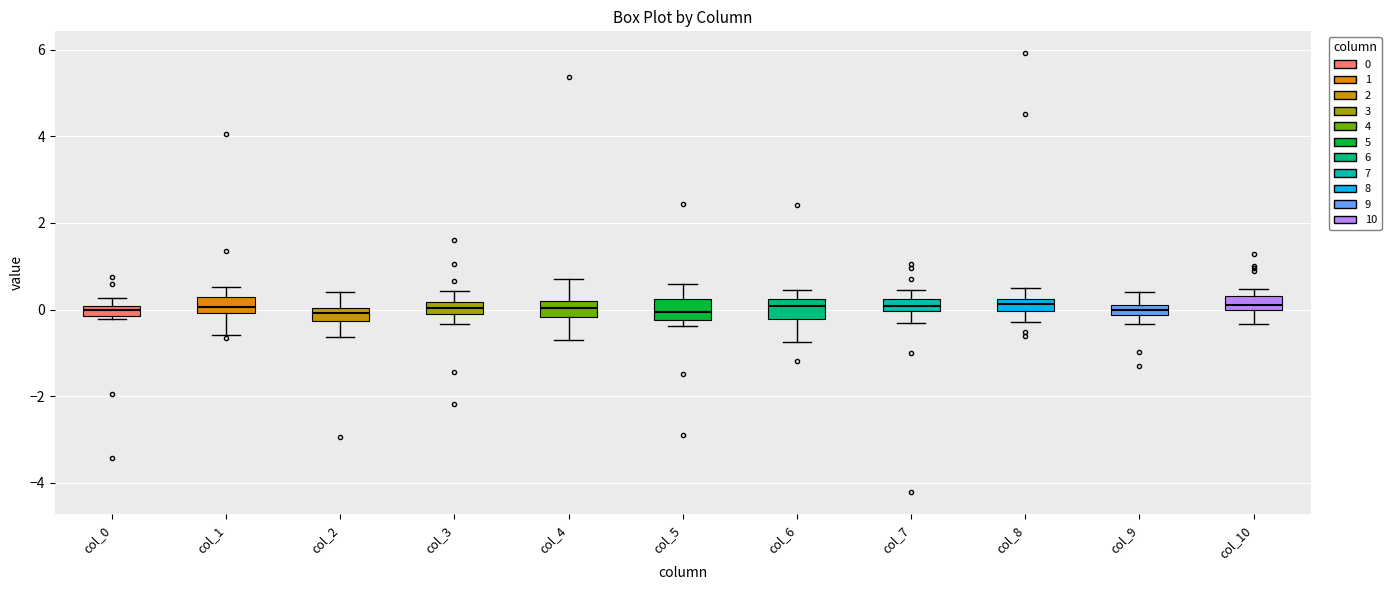

Where is the lower edge of the box for col_8 on the y-axis? The values are not printed on the chart, so give them approximately, as read against the axis.

0.0